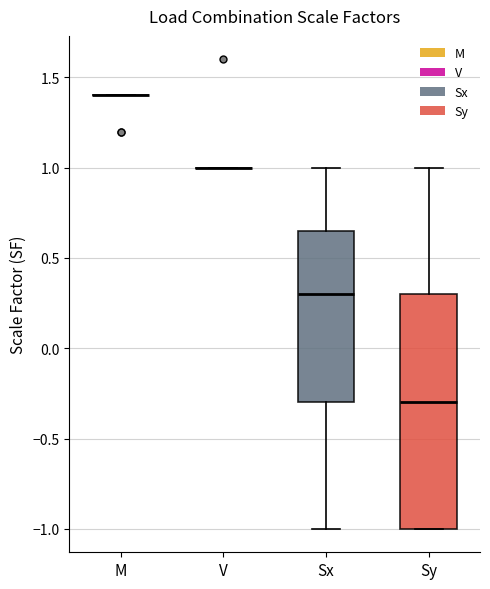

Comparing the boxes themselves (not the whiskers), which one is the tallest?

Sy